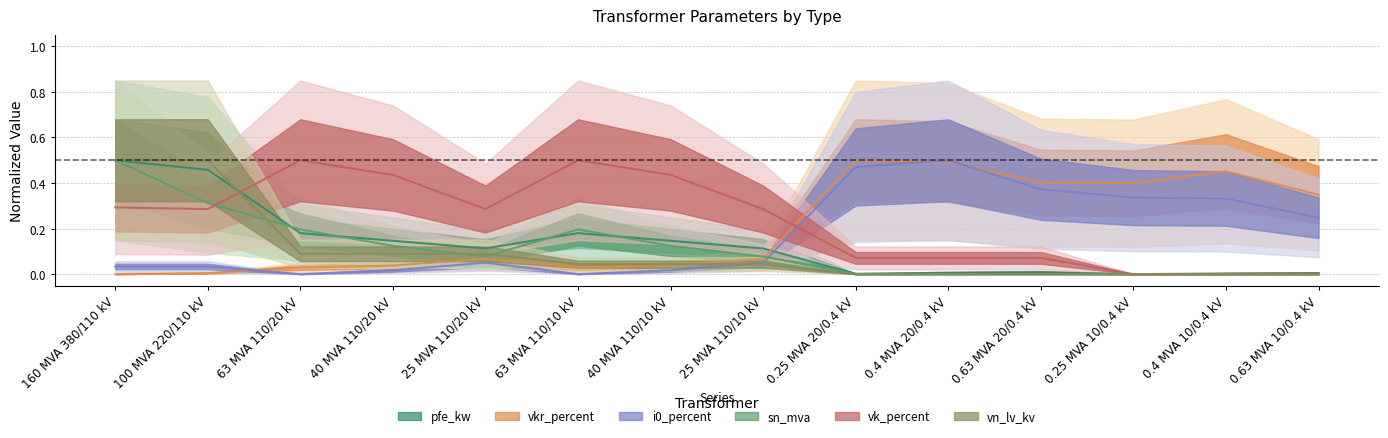

What is the difference between the highest and lowest values at 40 MVA 110/20 kV?

0.4